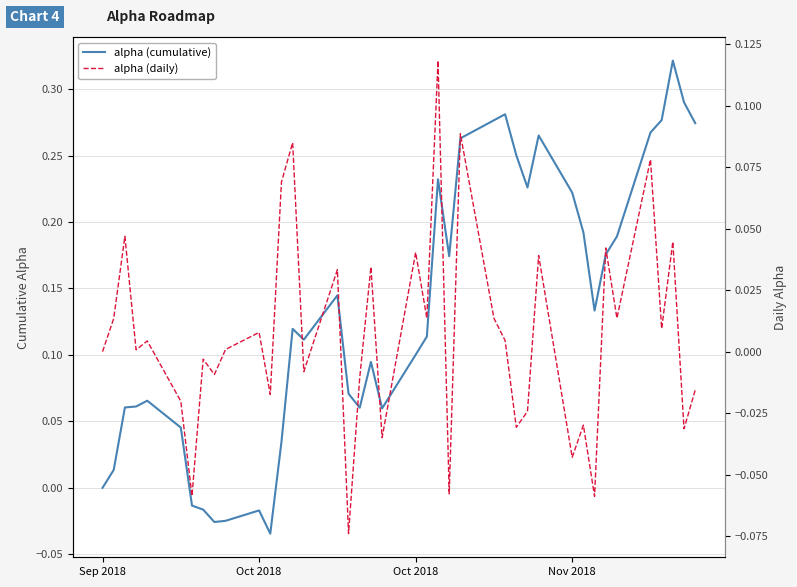

Rank the series by their maximum value, from highest to lowest.

alpha (cumulative), alpha (daily)